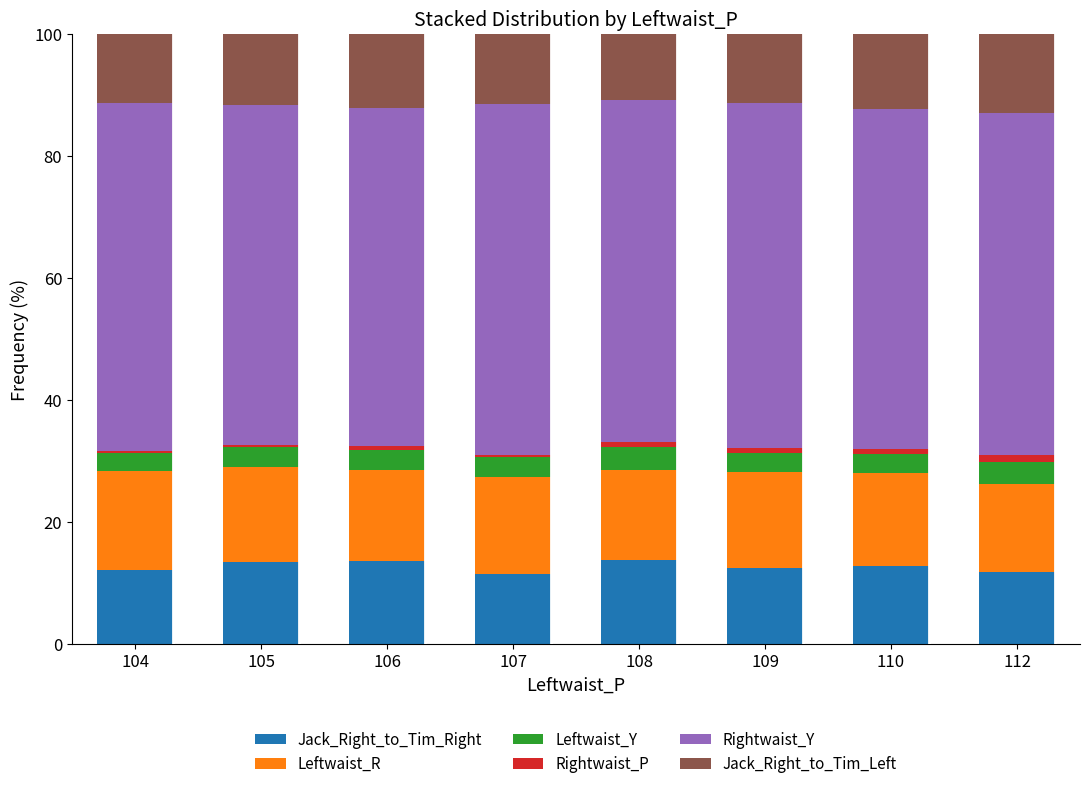

What is the highest value of the Jack_Right_to_Tim_Right series?

13.9